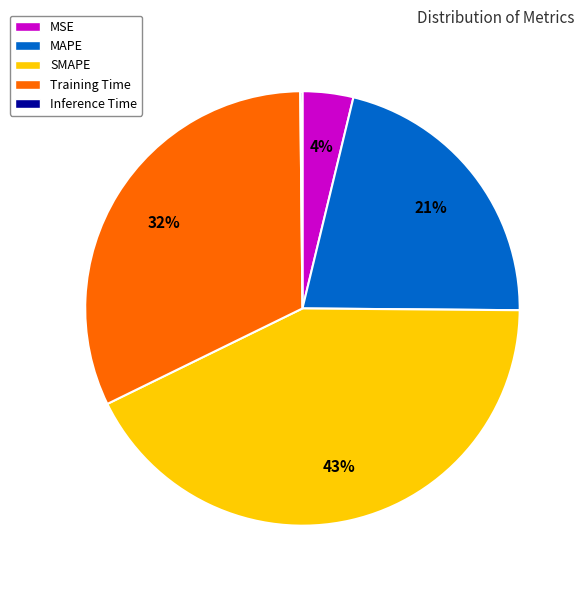

Which has a higher value, MAPE or Training Time?

Training Time